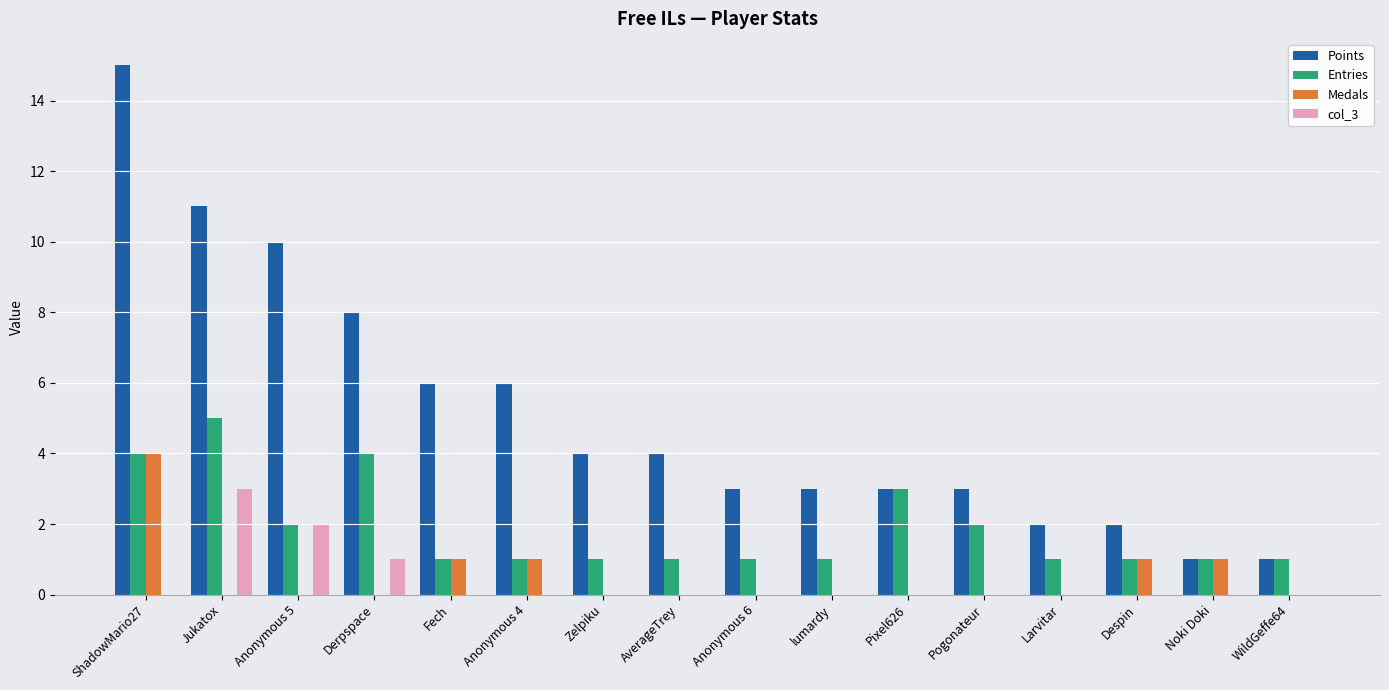

Between Jukatox and WildGeffe64, which series saw the biggest shift?

Points